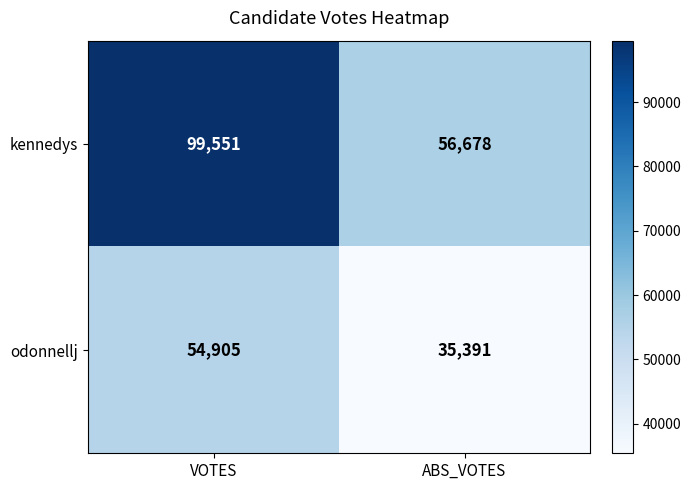

Read the kennedys value at VOTES.

99551